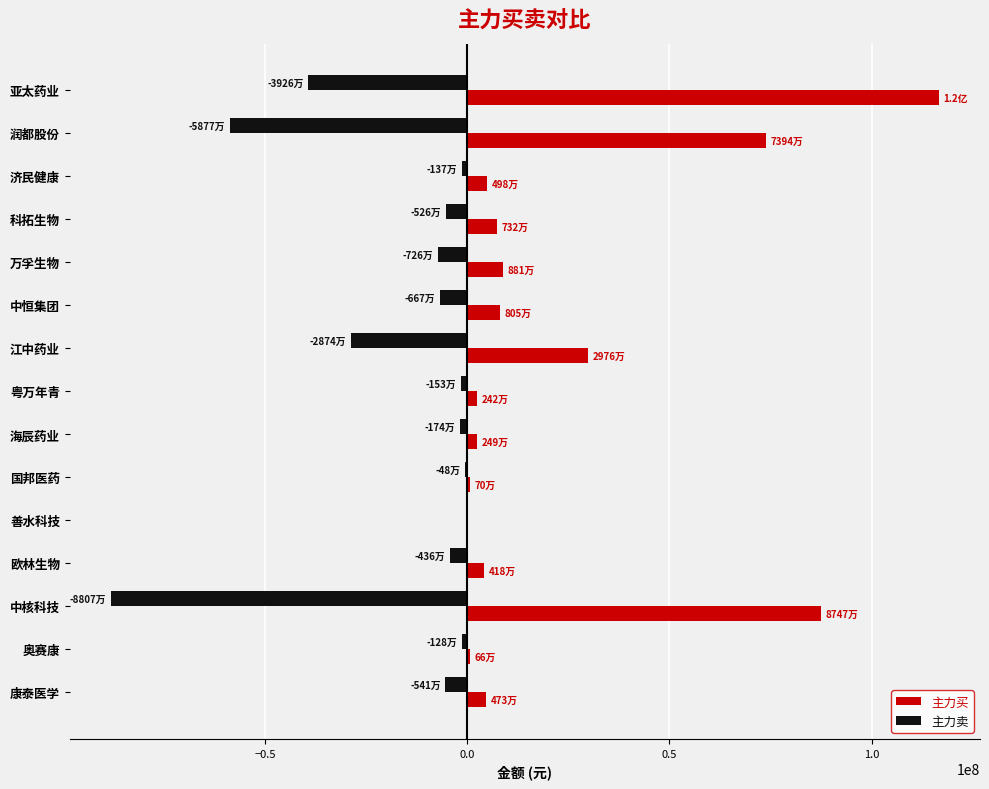

What is the sum of all 主力买 values?

352090006